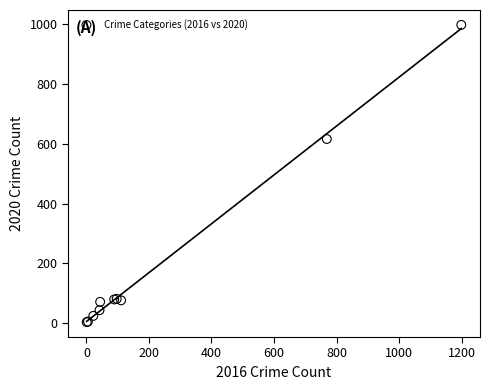

What Y value in the scatter plot is closest to 500?

616